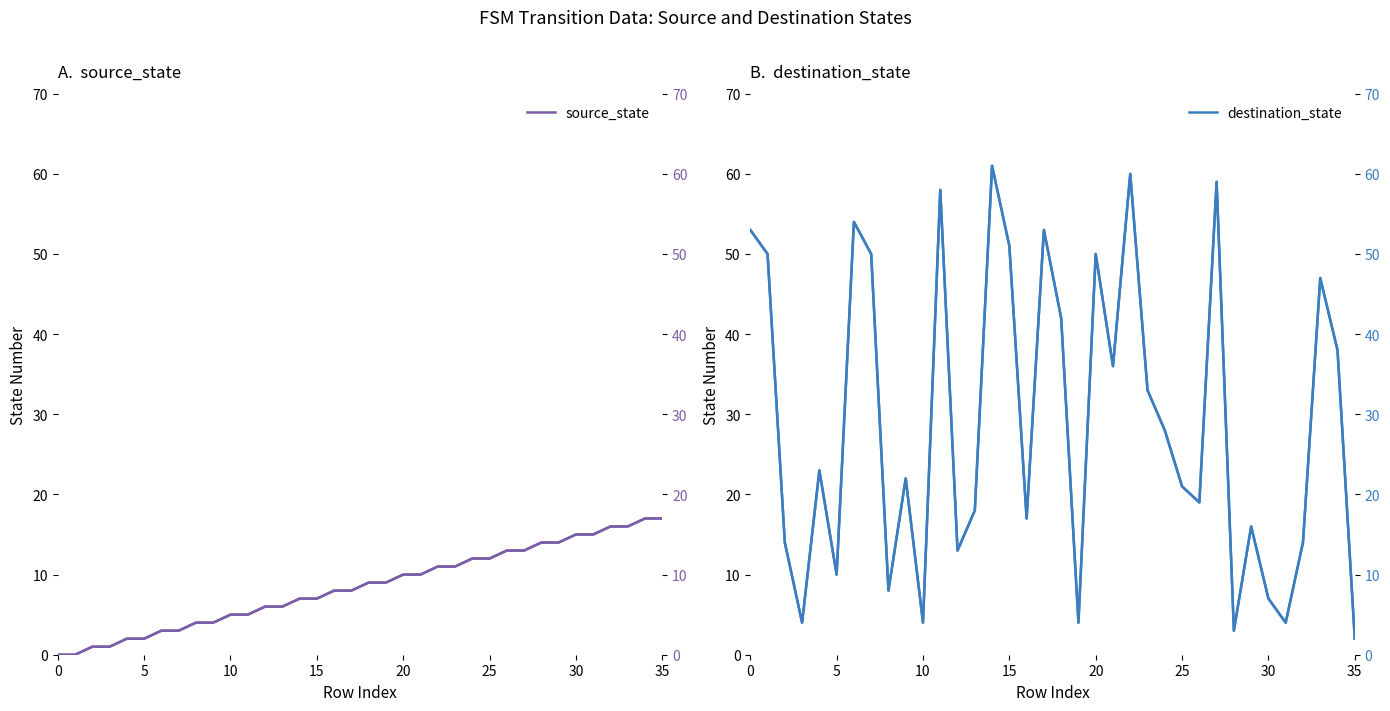

Does the chart have visible grid lines?

No